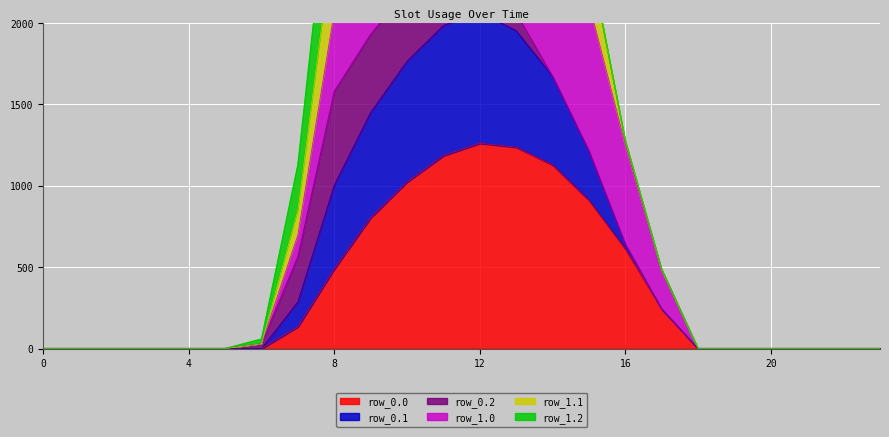

What is the maximum value for row_0.0?

1261.6